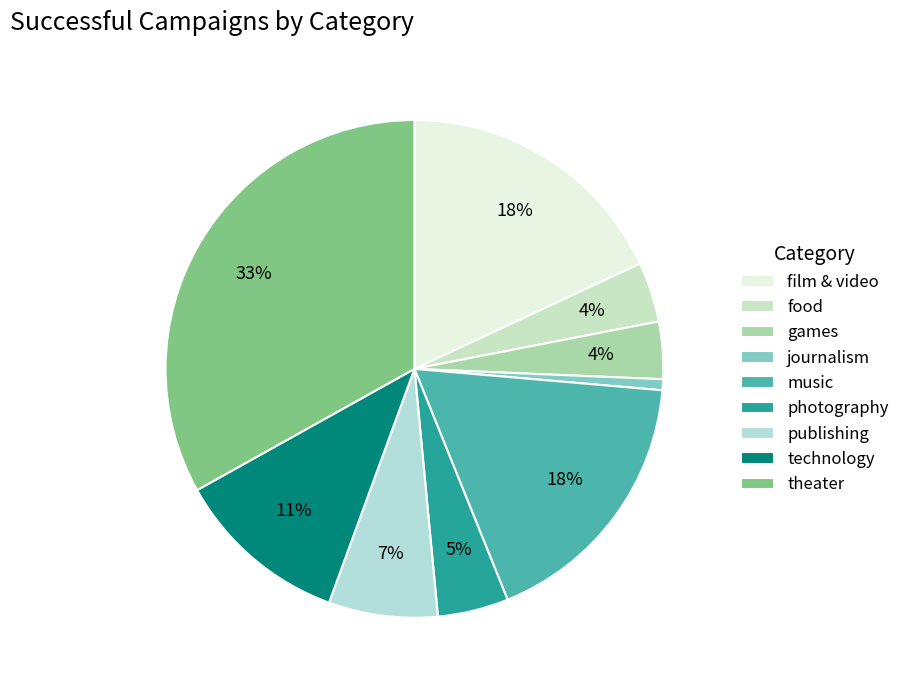

Which category has the smallest portion of the pie?

journalism